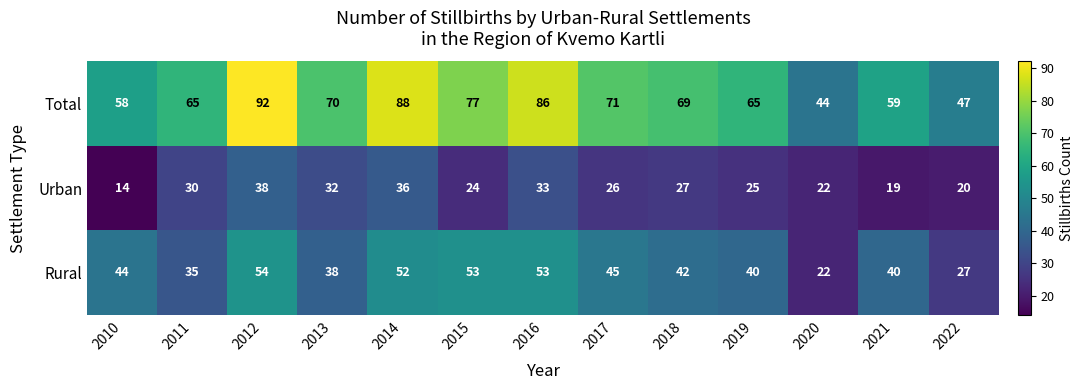

Which series has the widest spread of values?

Total